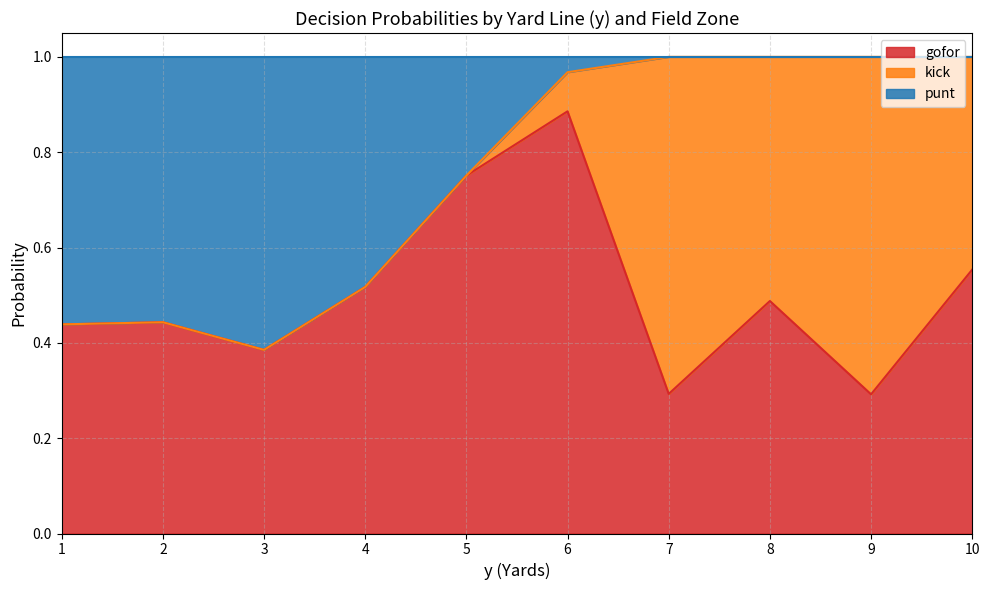

What is the lowest value of the gofor series?

0.3